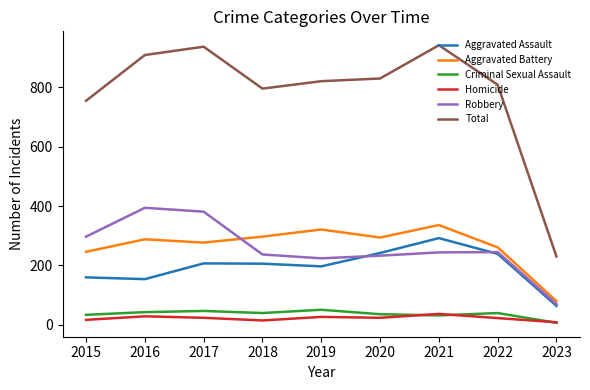

In Aggravated Battery, how many points are lower than both neighbors (excluding endpoints)?

2